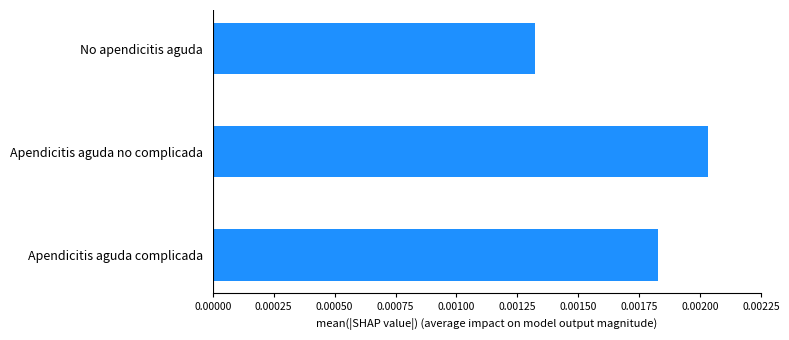

Count the values in the range 0 to 1.

3